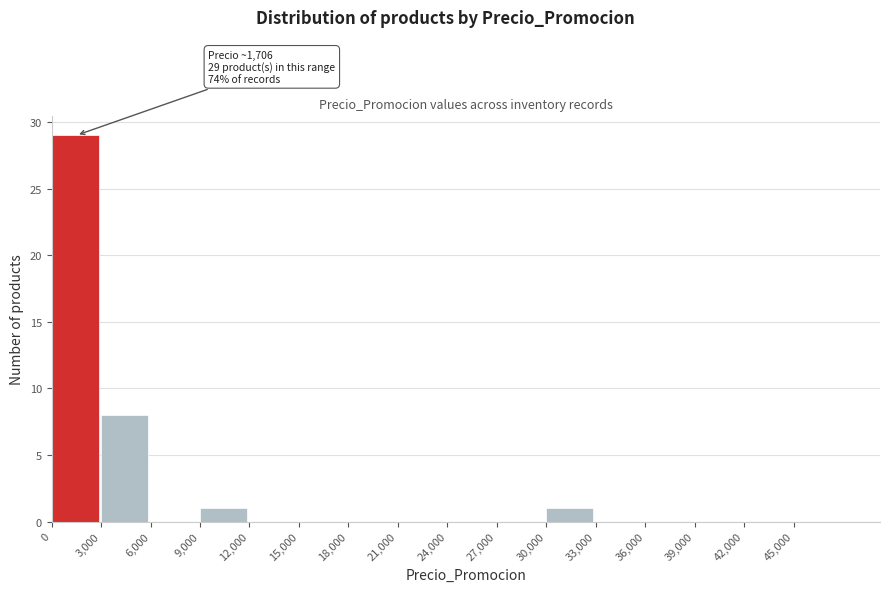

Which range on the x-axis has the tallest bar?

0 to 3000